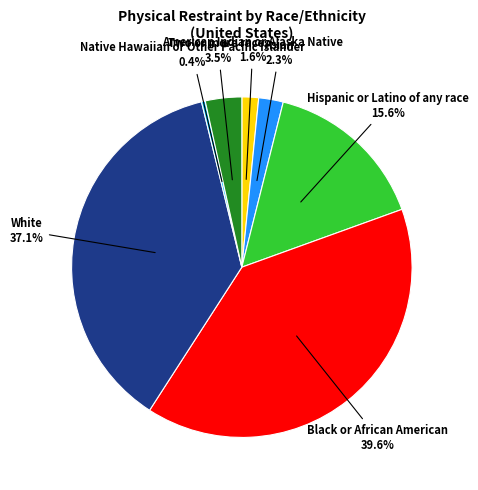

Is there any slice that represents more than half of the pie?

No